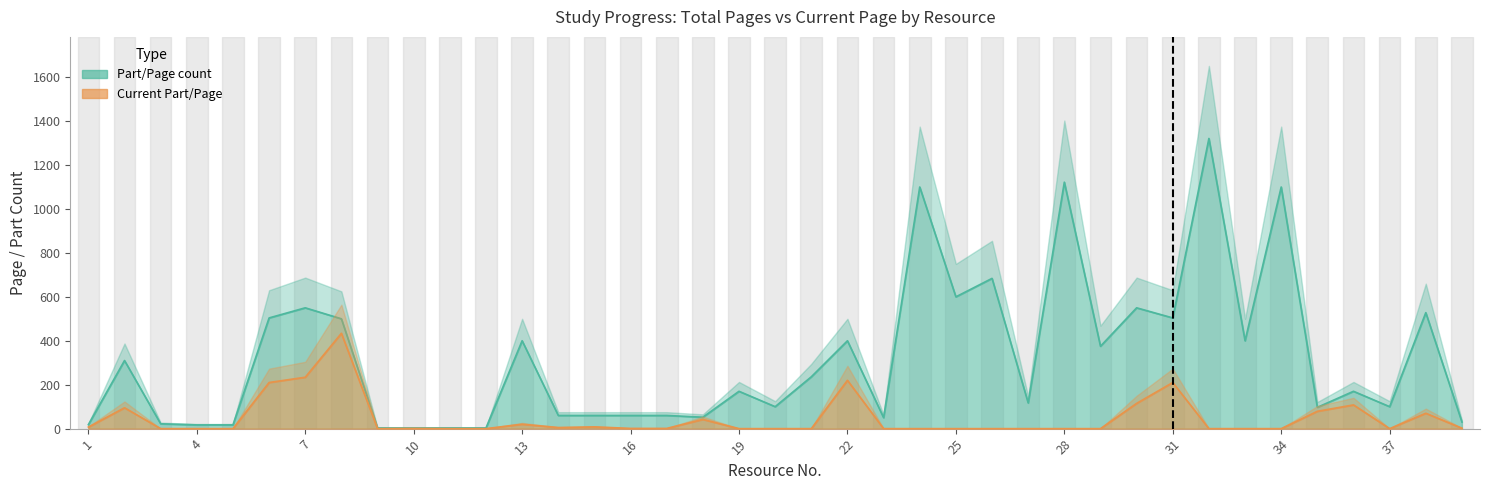

What are all the series names shown in the legend?

Part/Page count, Current Part/Page